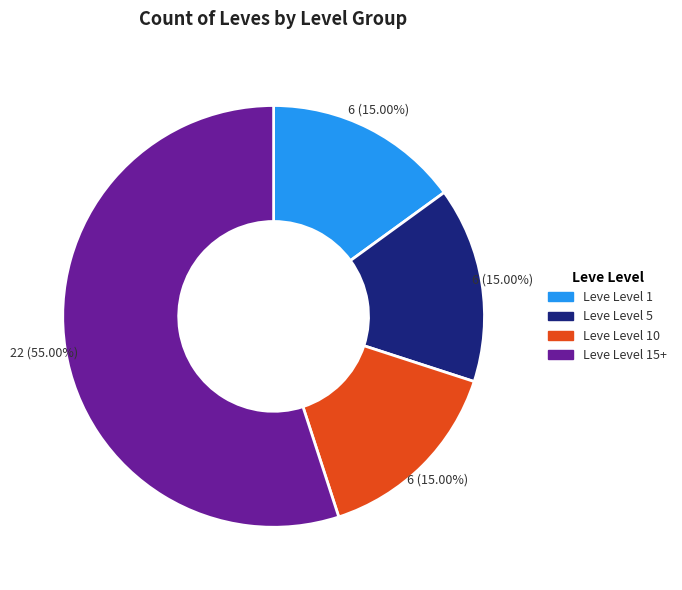

Does any single category account for the majority?

Yes